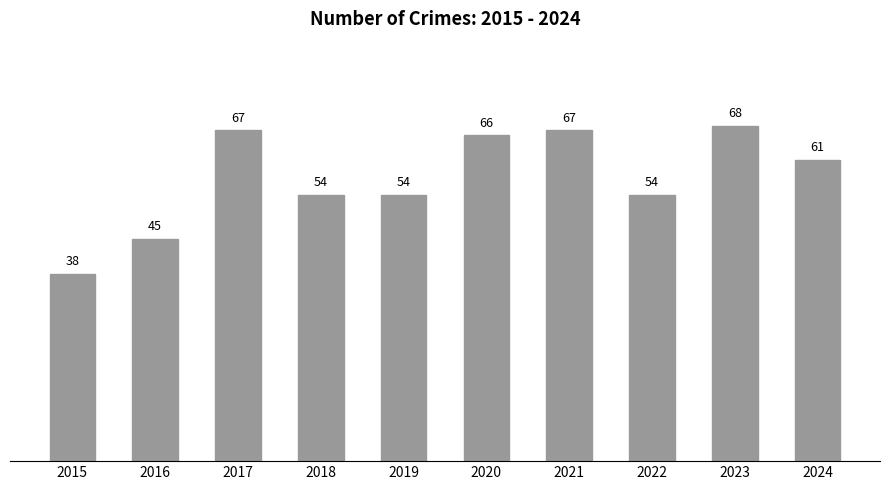

Is it true that the value at 2024 is 61?

True